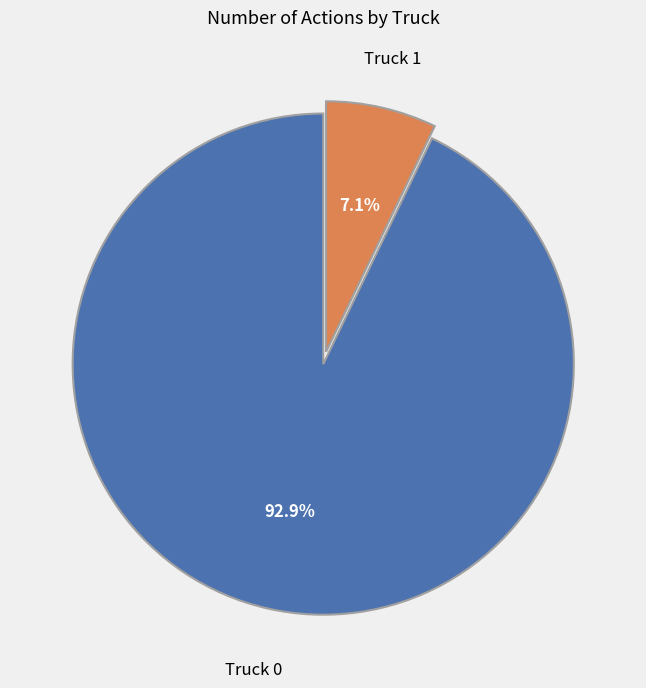

What is the smallest slice in the pie chart?

Truck 1